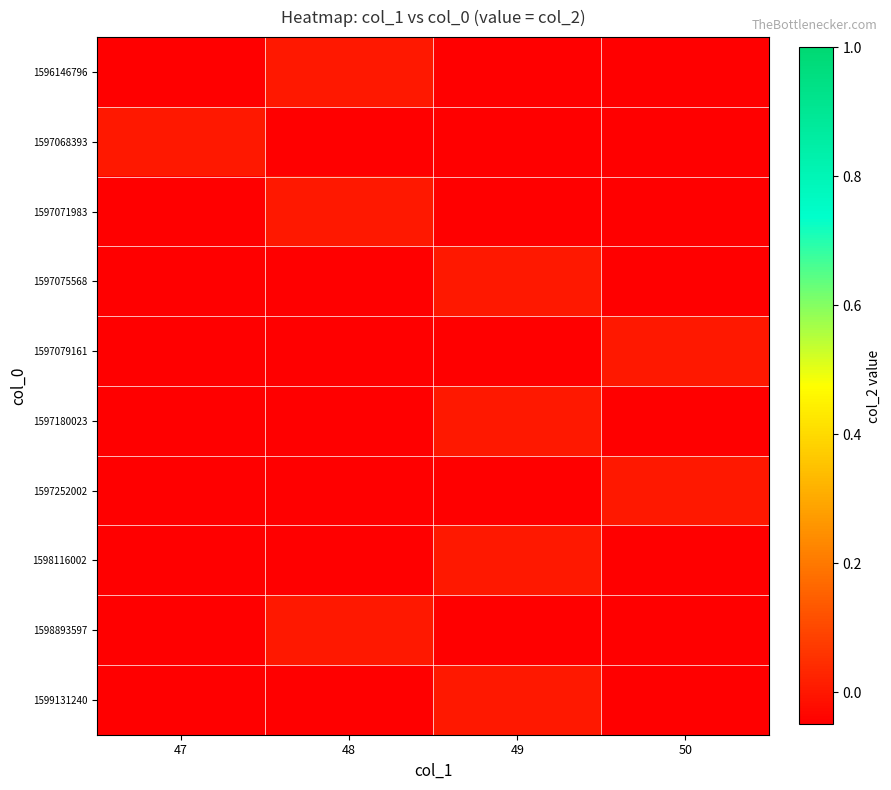

Which series changed the most between 47 and 49?

1597068393